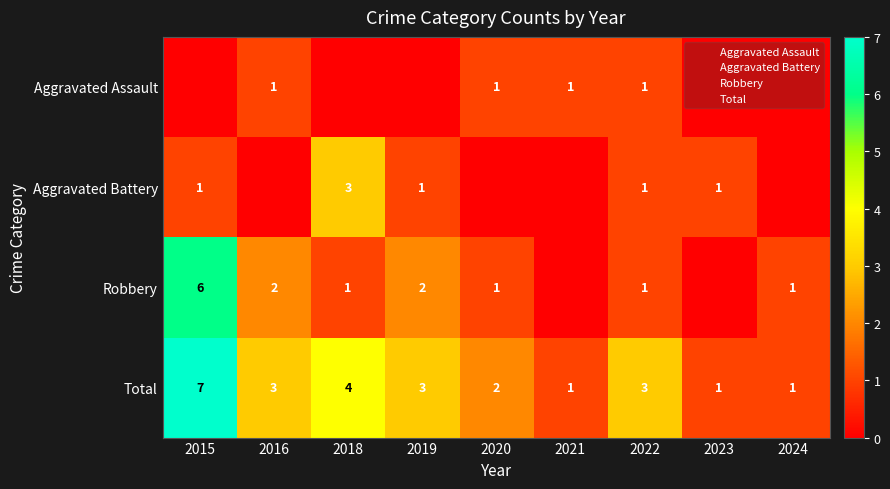

Rank the series at 2022 from lowest to highest value.

Aggravated Assault, Aggravated Battery, Robbery, Total